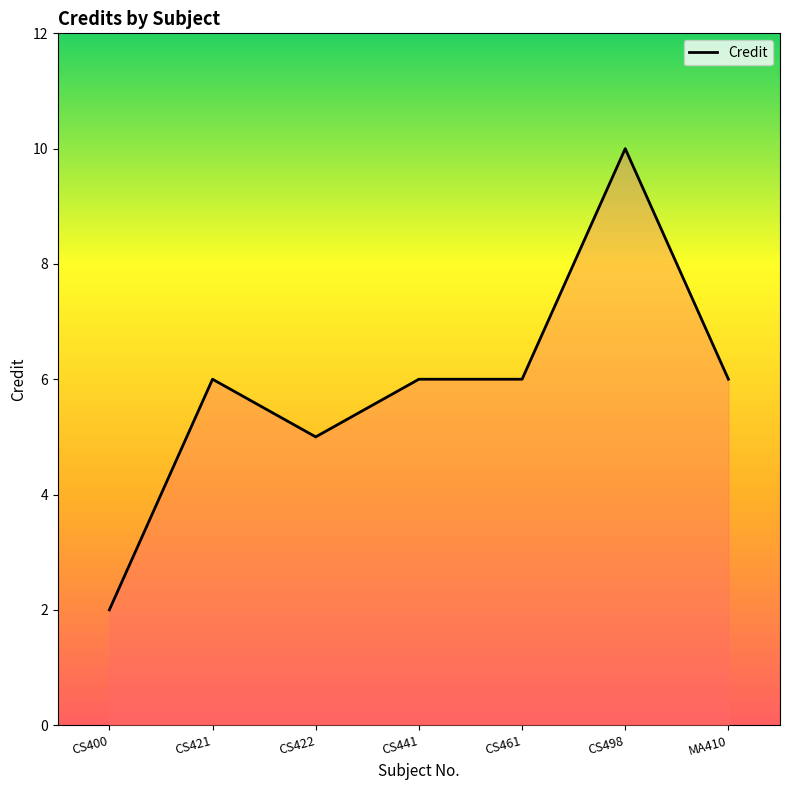

The value at CS422 is 5. True or false?

True